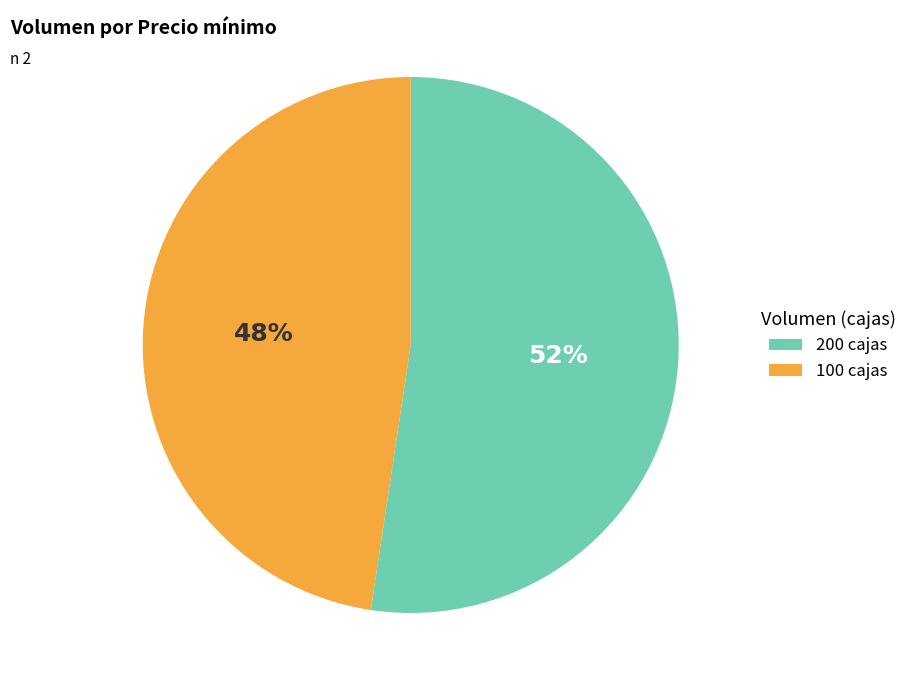

What is the ratio of the value at 100 to the value at 200?

0.9